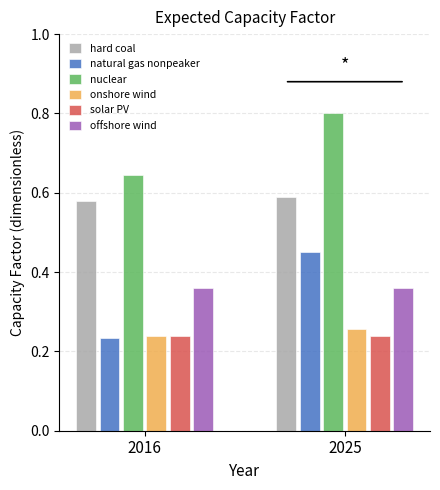

How many series are shown in this chart?

6